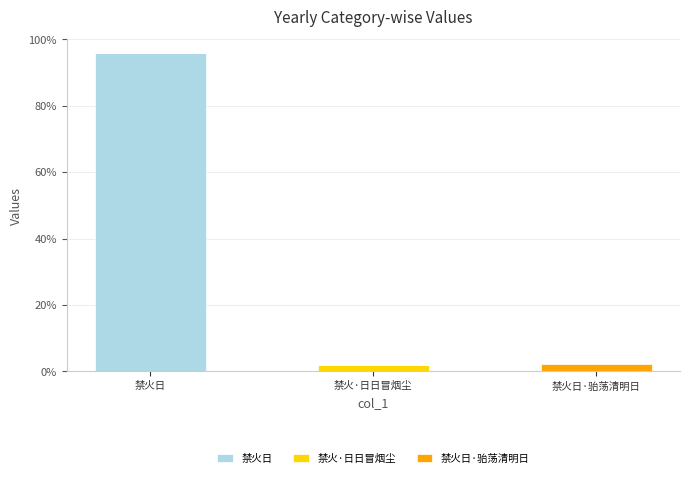

At which category is the sum across all series the highest?

禁火日